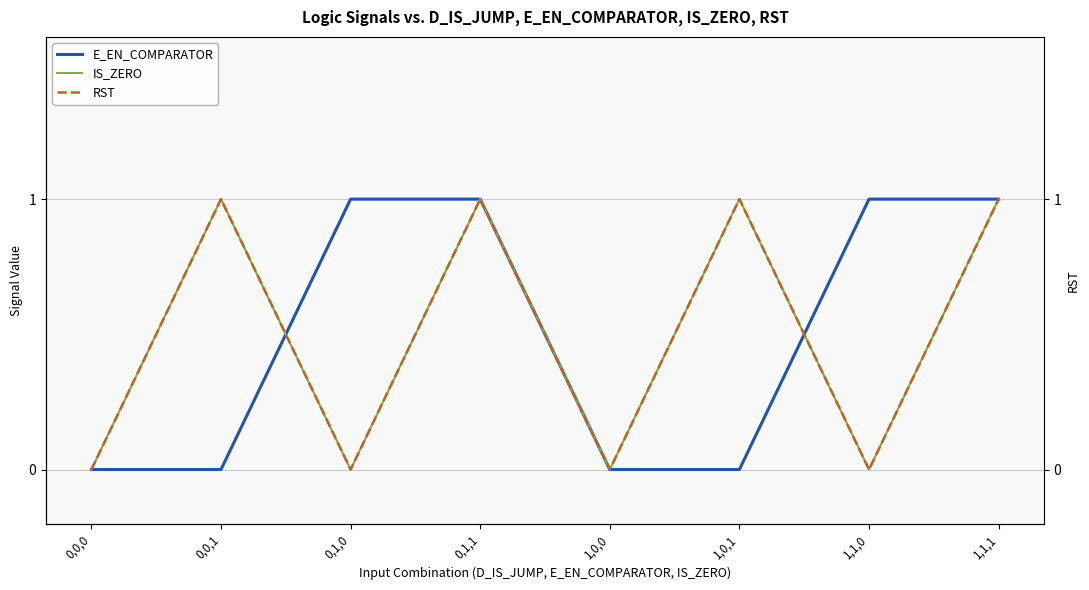

How many positive values does the RST series have?

4